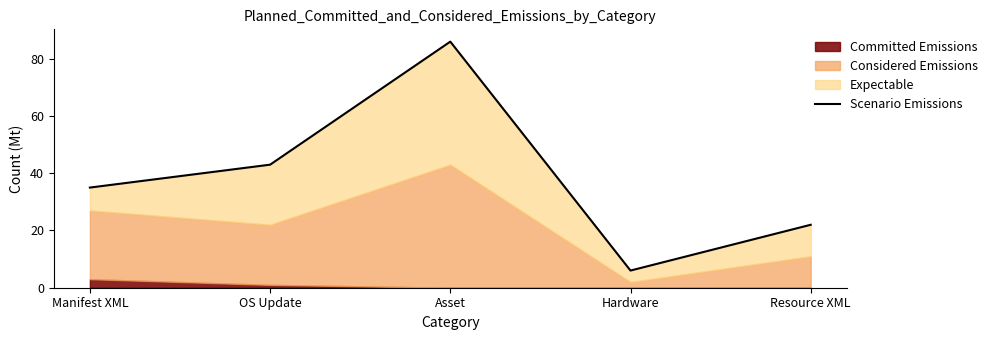

What is the change in value from Asset to Hardware?

-80